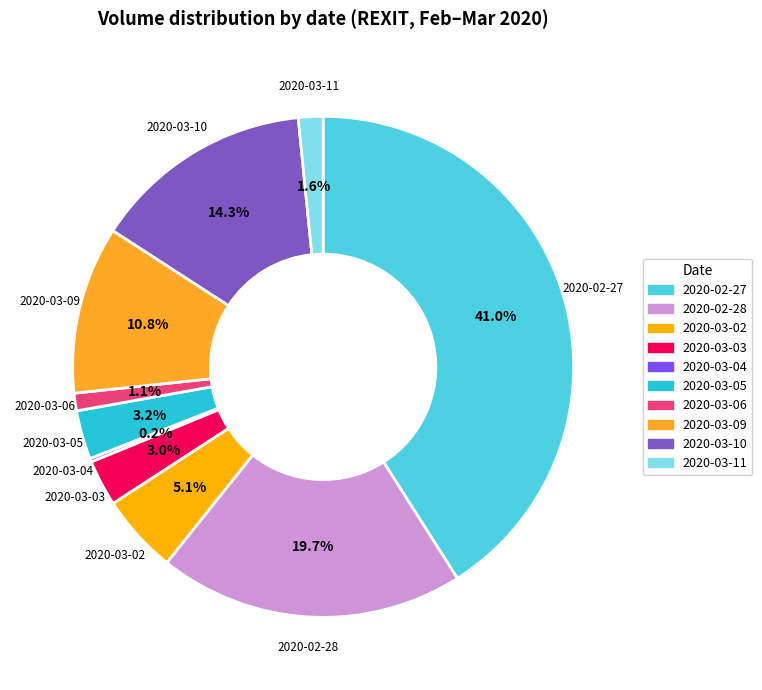

Which has a higher value, 2020-03-11 or 2020-03-05?

2020-03-05